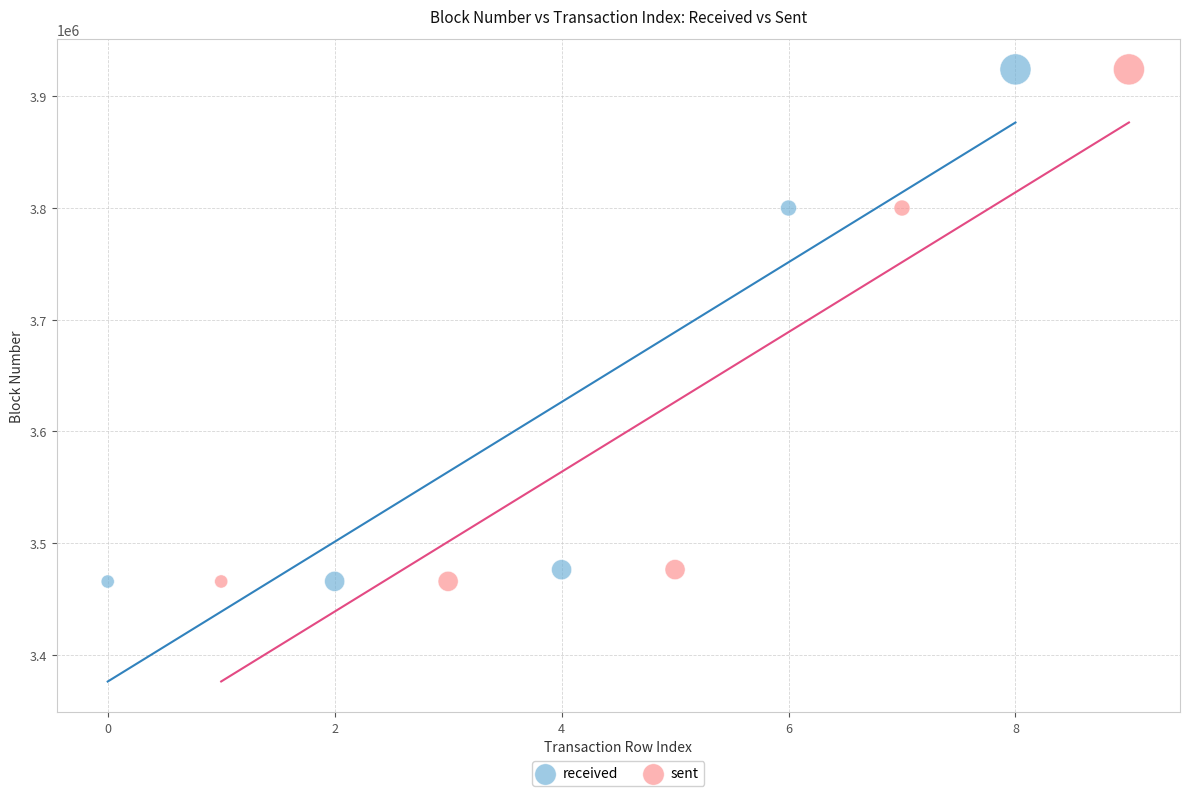

What are all the series names shown in the legend?

received, sent